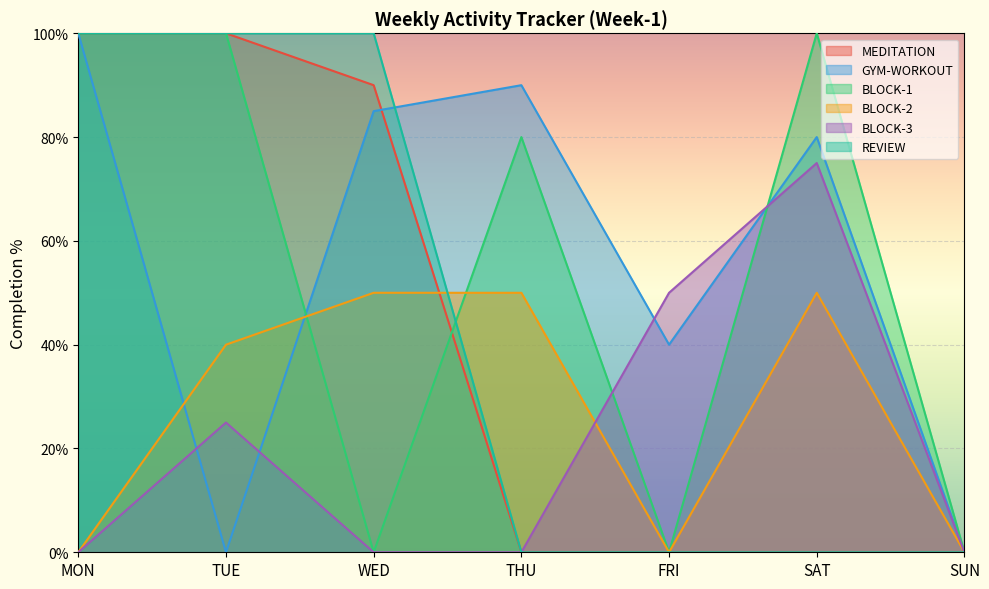

Which series has the largest total across all categories?

GYM-WORKOUT